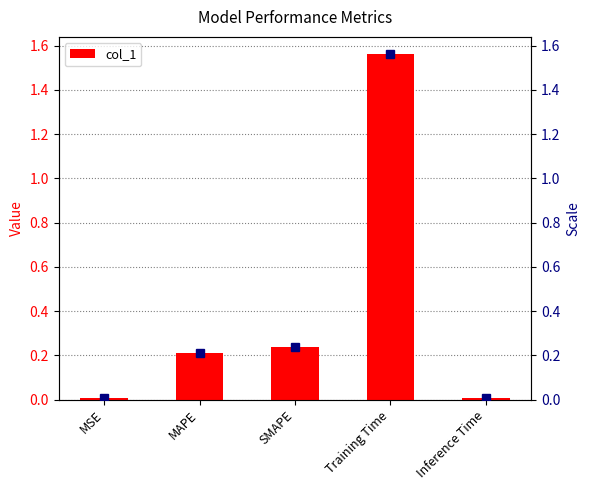

What is the sum of the values at SMAPE and Training Time?

1.8